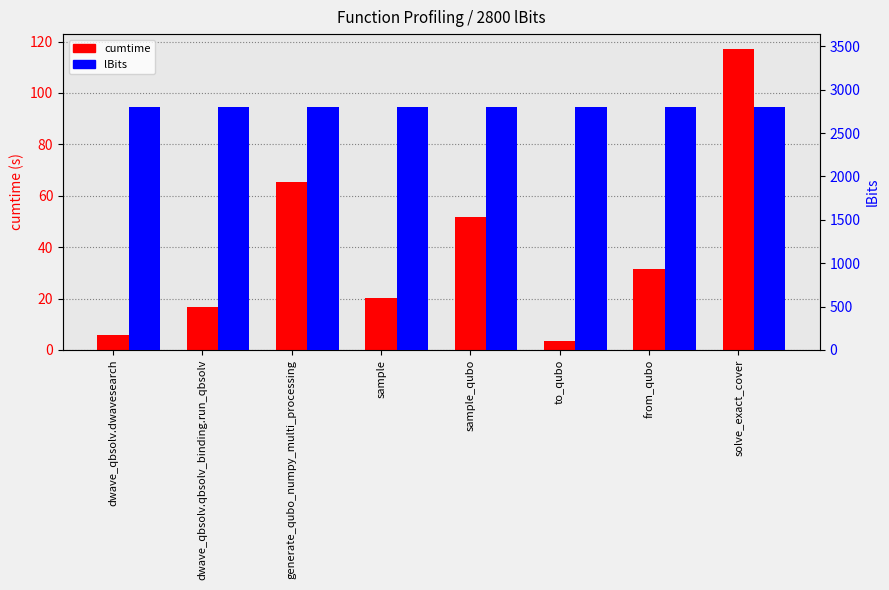

What position from the left is solve_exact_cover?

8